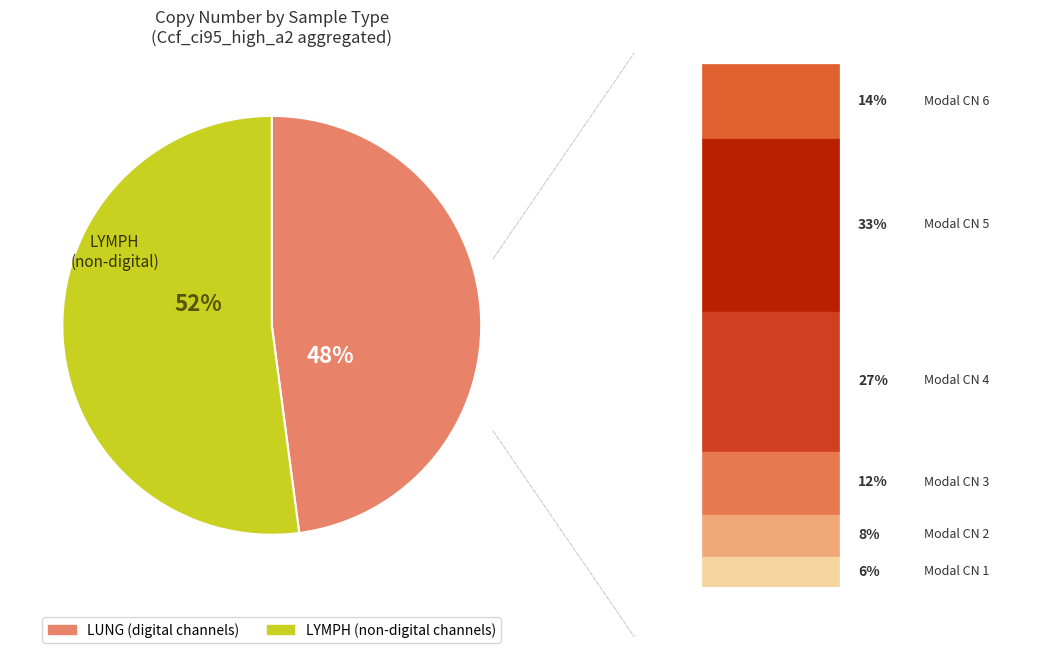

True or false: LUNG accounts for 59% of the total.

False